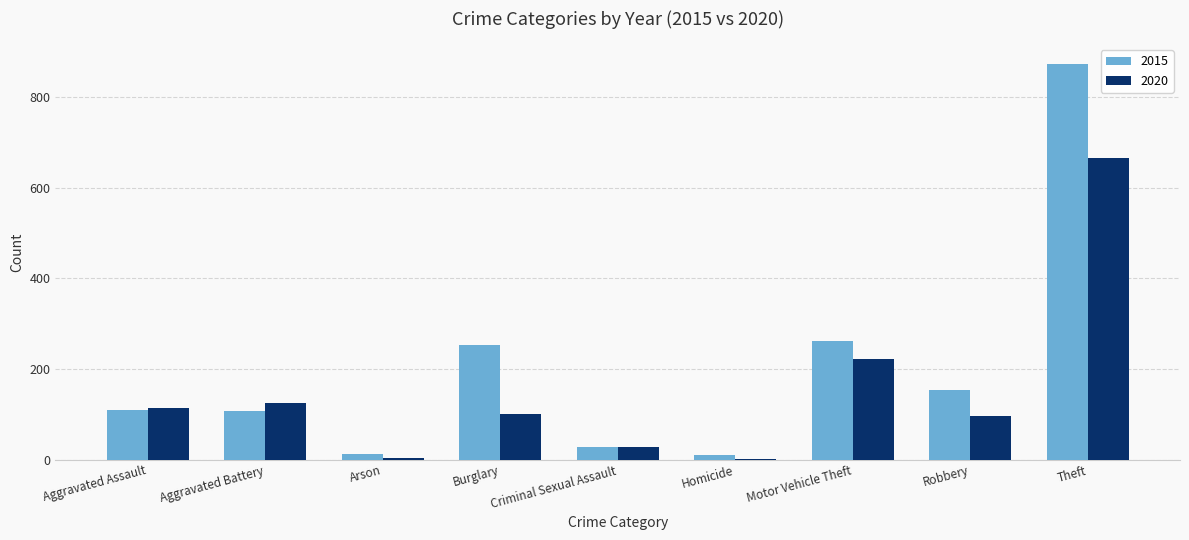

Which series has the widest spread of values?

2015